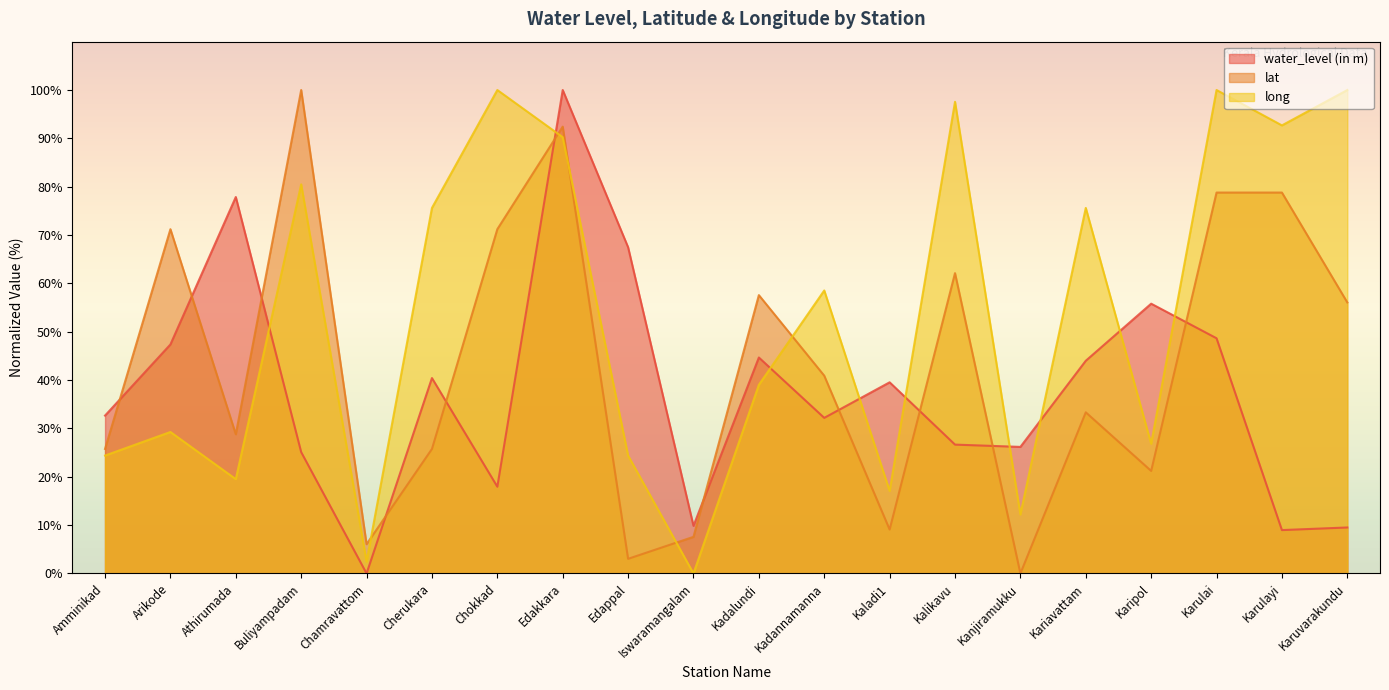

Which series has the largest total across all categories?

long